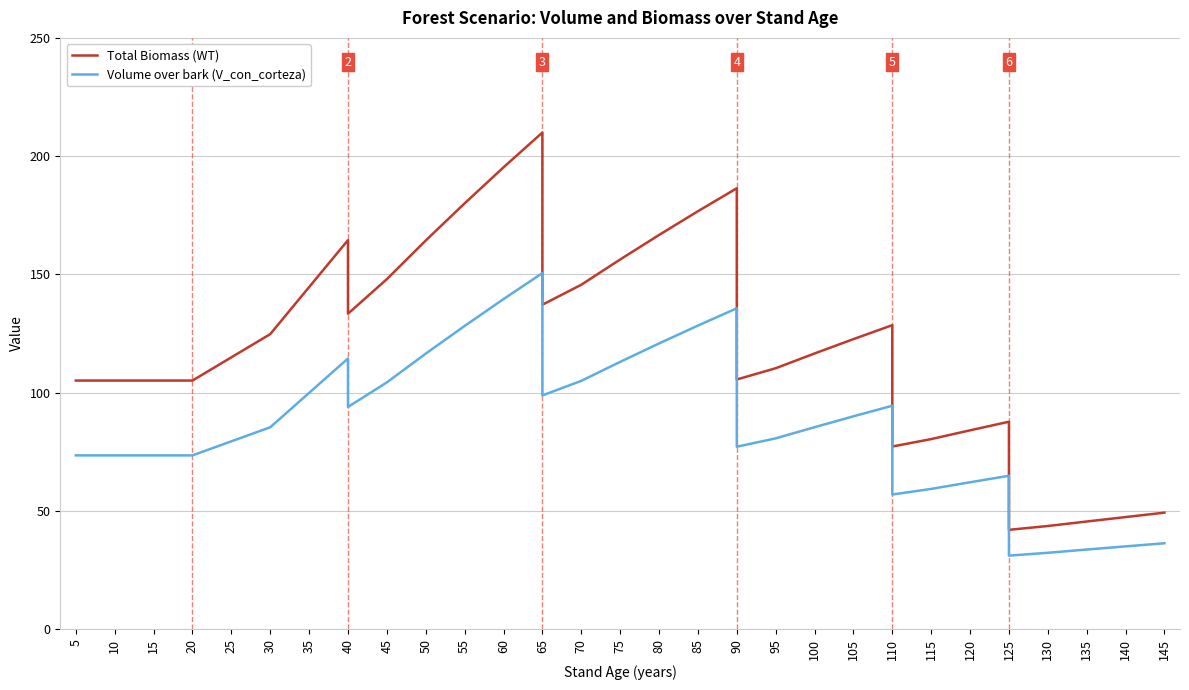

True or false: Volume over bark (V_con_corteza) and Total Biomass (WT) cross at least once.

False